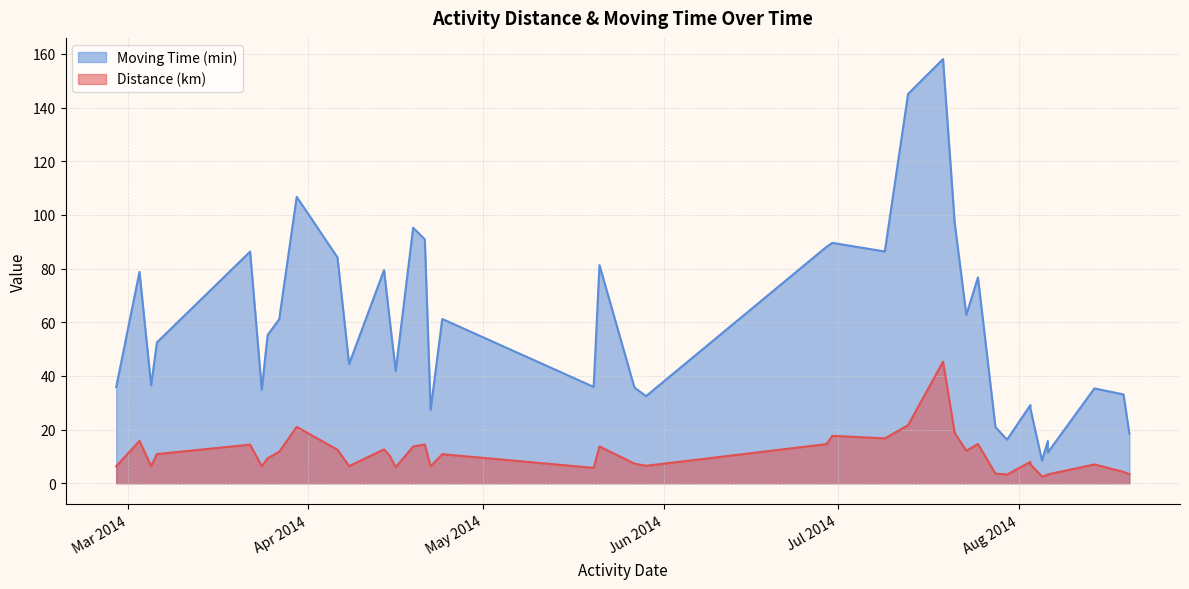

Where is the first local minimum for Distance (km)?

2014-02-27